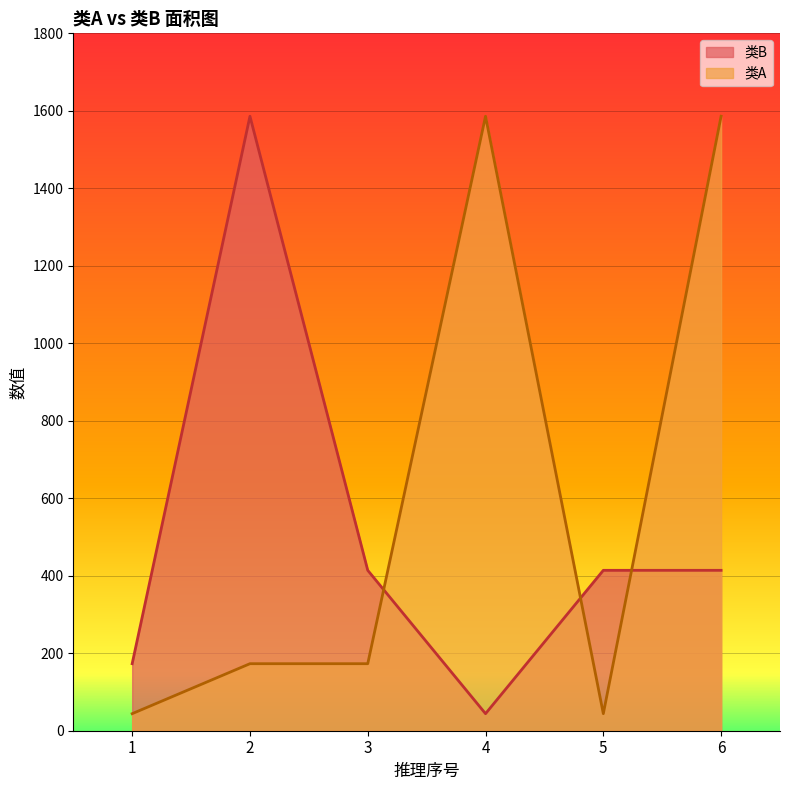

True or false: 类B has a value of 28 at 4.

False